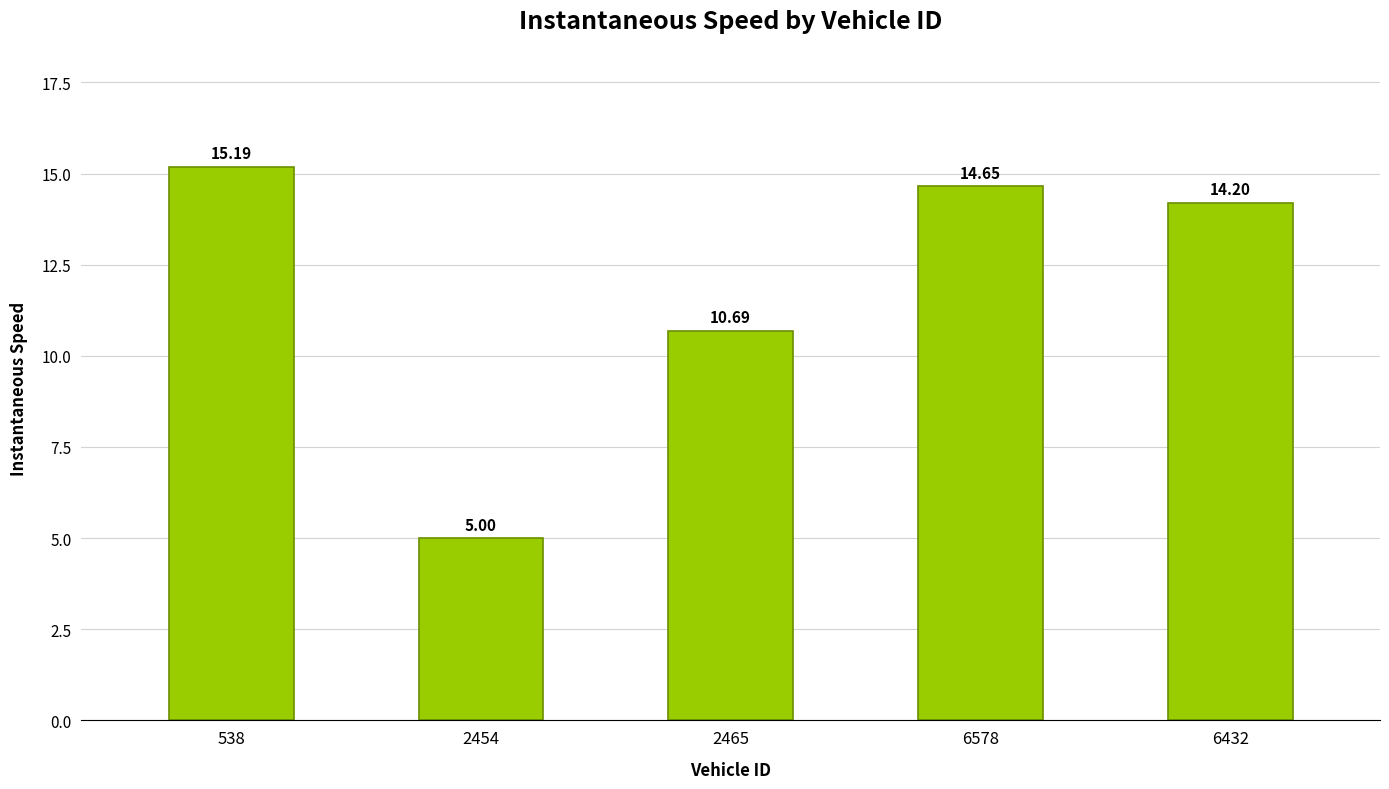

List the labels in order of value, largest first.

538, 6578, 6432, 2465, 2454